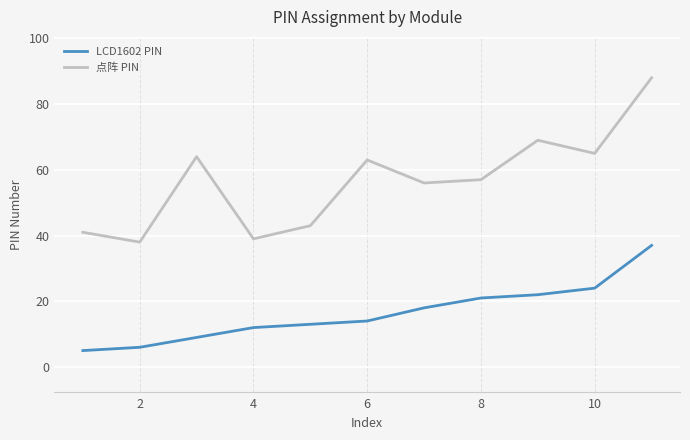

Which series has the largest total across all categories?

点阵 PIN